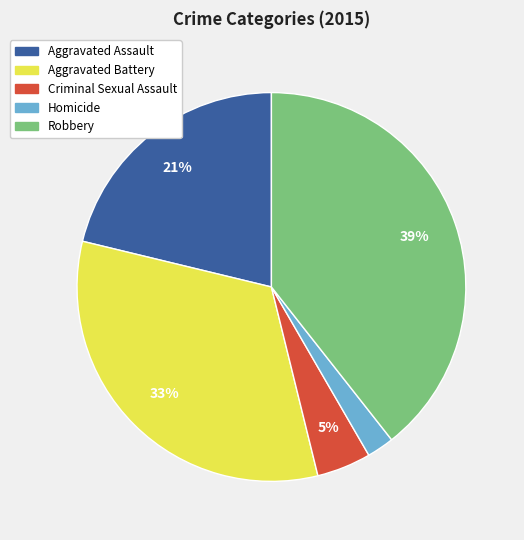

Is the sum of Homicide and Robbery greater than half?

No